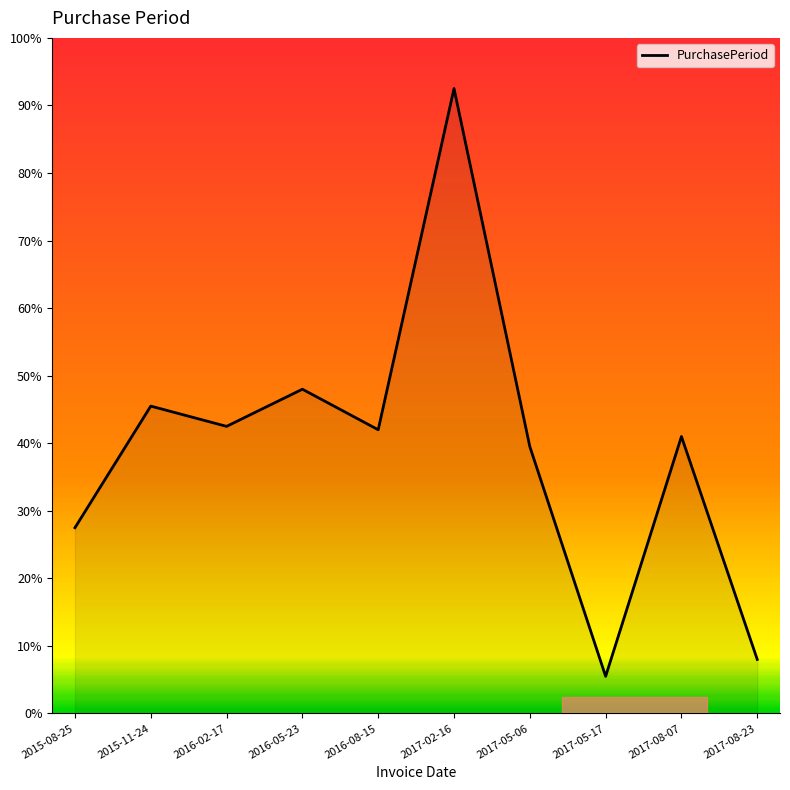

Which has a higher value, 2016-05-23 or 2015-11-24?

2016-05-23